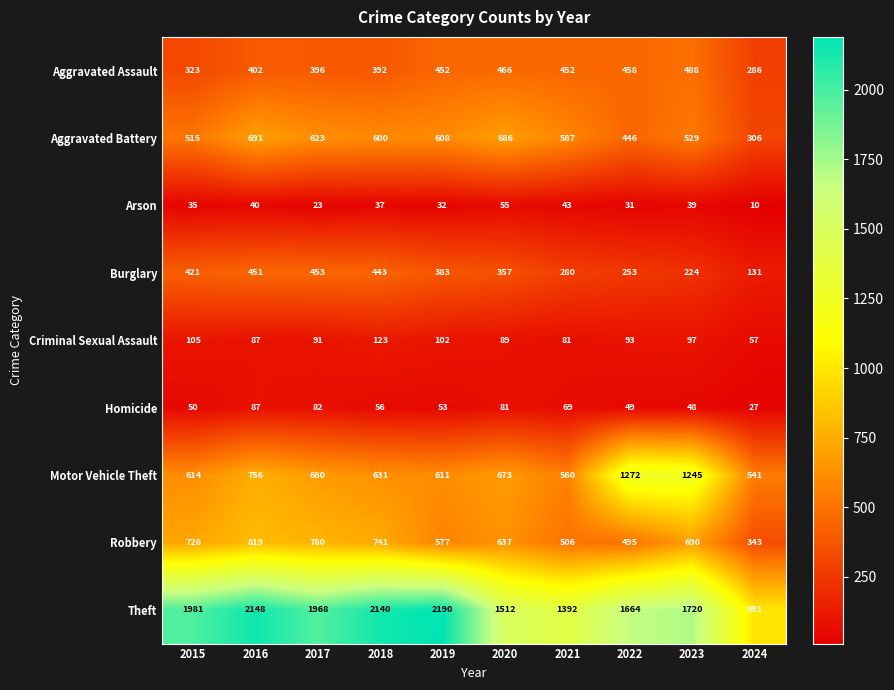

True or false: Homicide has a value of 82 at 2017.

True